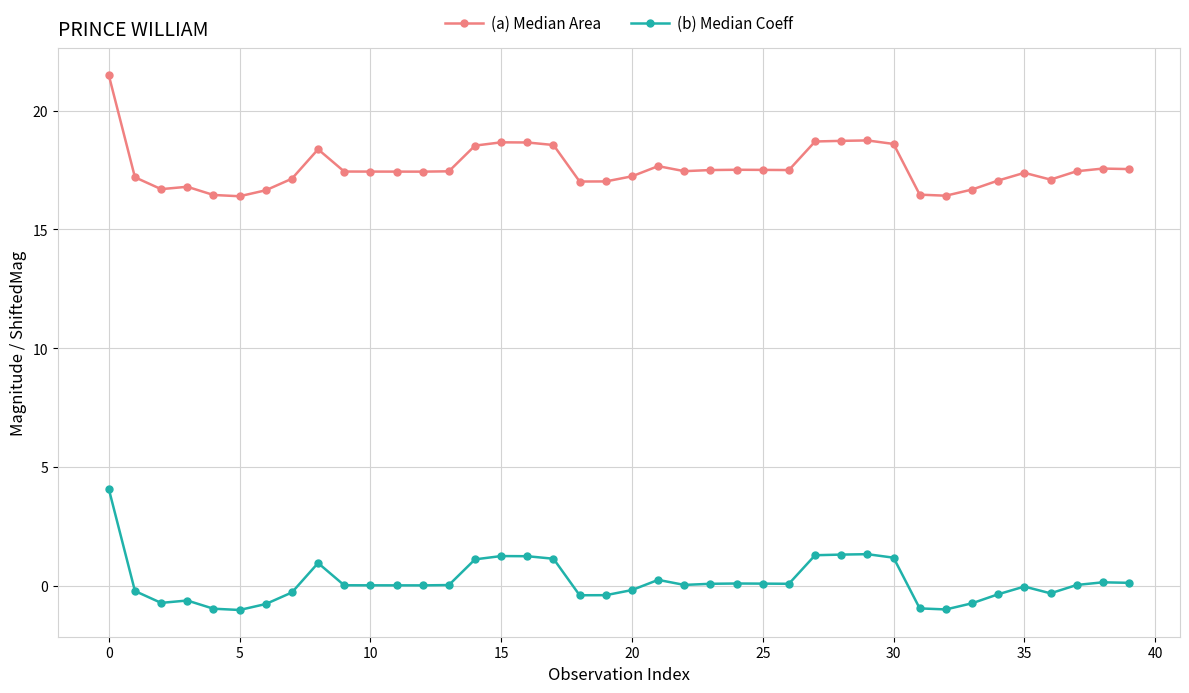

Which series has the largest total across all categories?

(a) Median Area